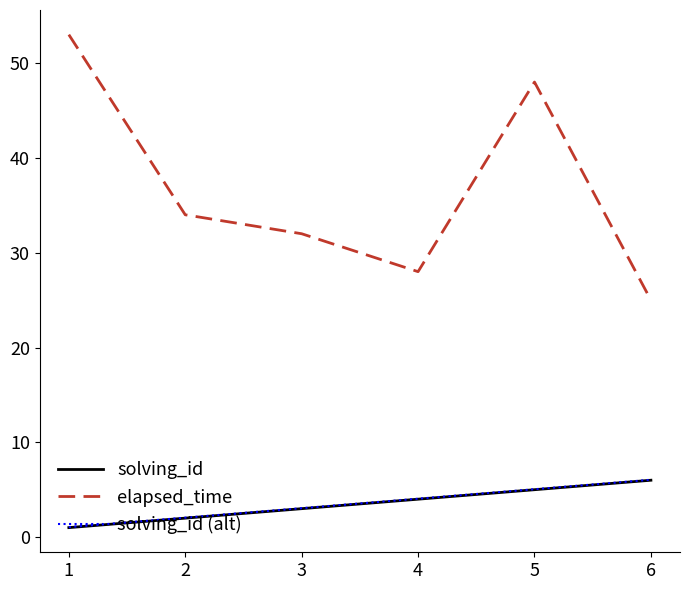

What is the difference between the solving_id (alt) values at 6 and 1?

5.0